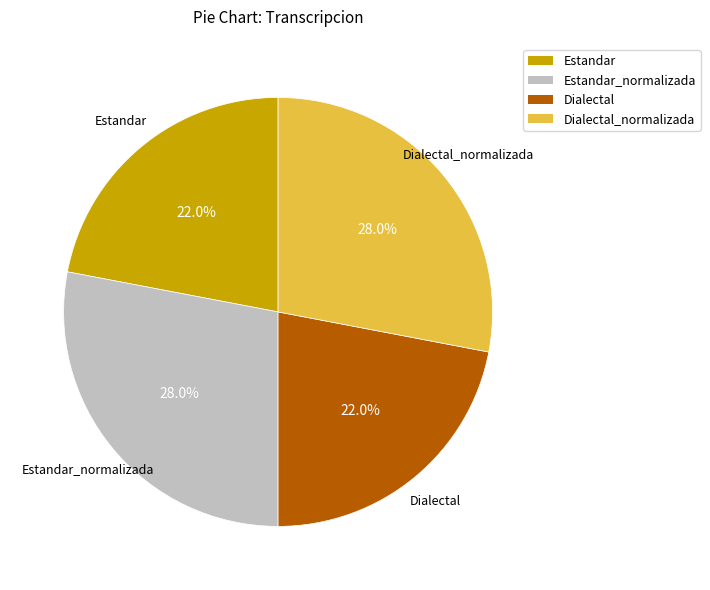

Is there any slice that represents more than half of the pie?

No